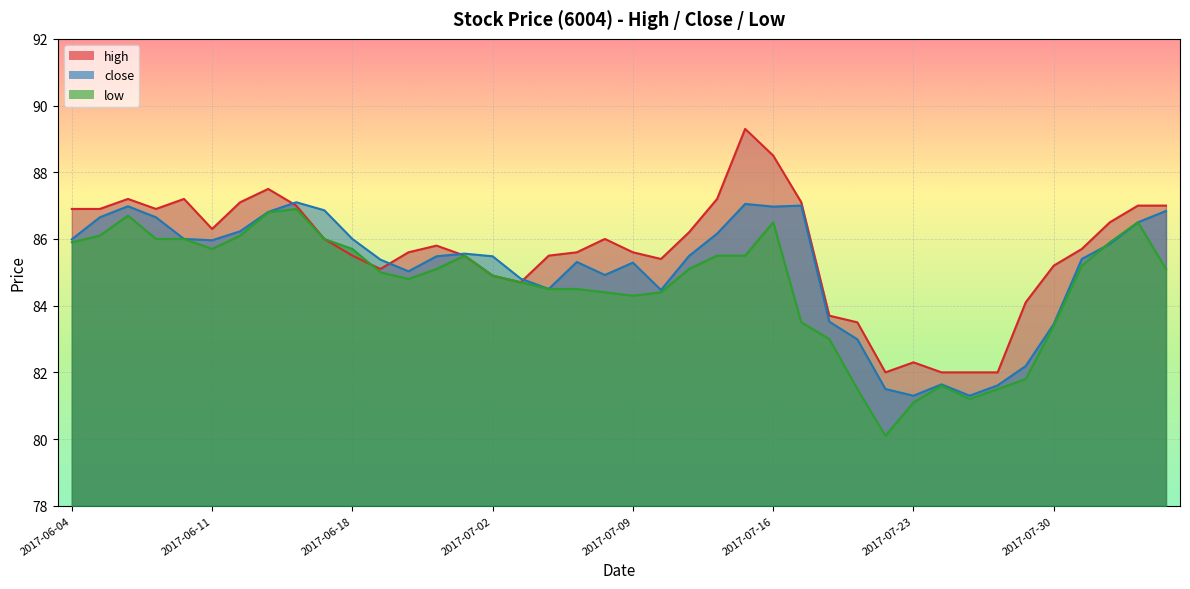

Where is low nearest to the value 83?

2017-07-18